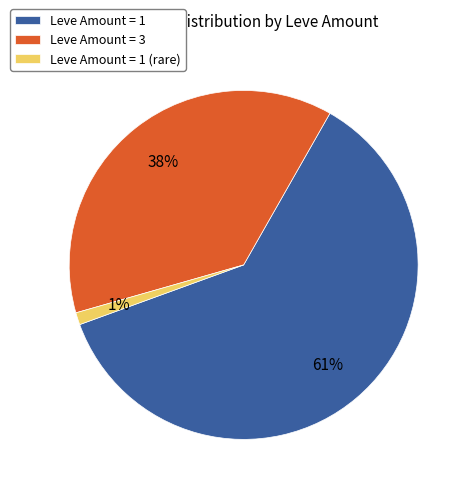

How many slices are in this pie chart?

3